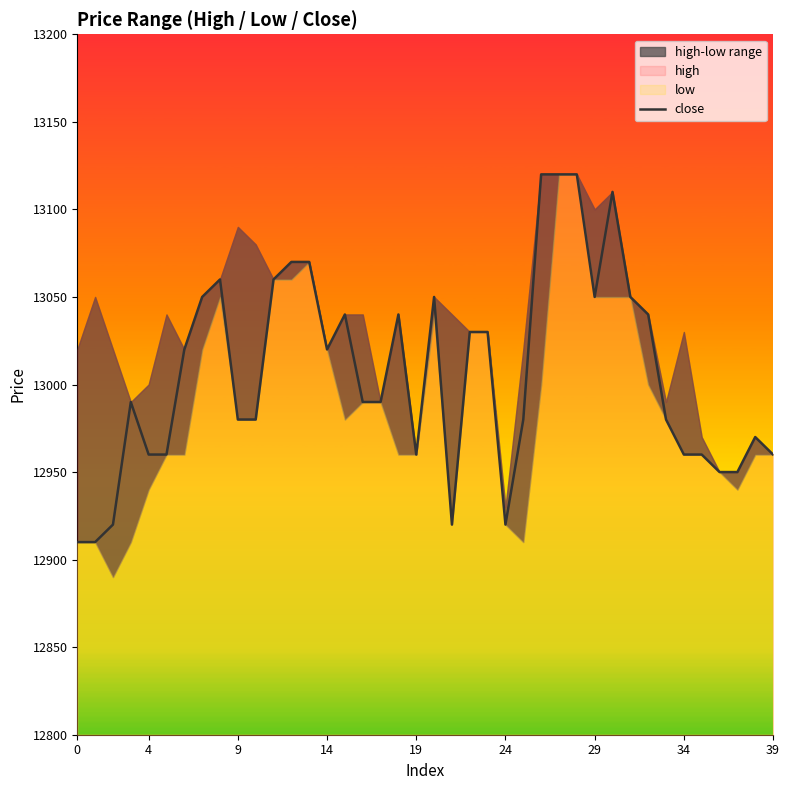

Count the number of categories in the chart.

40